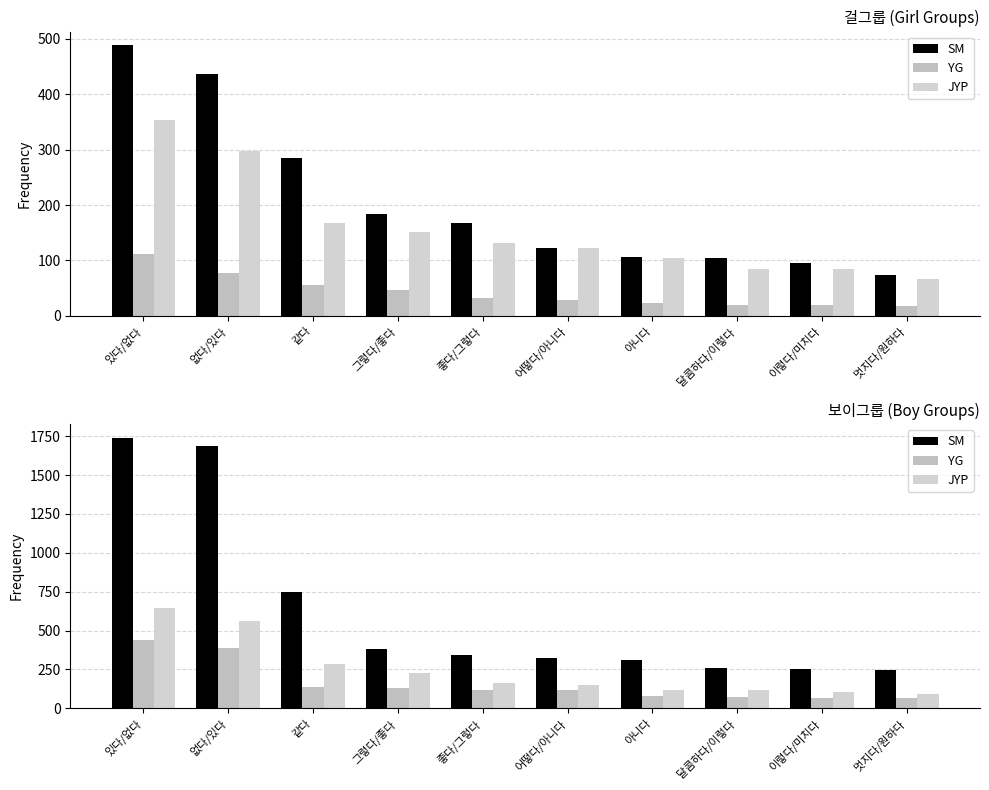

What is the label of the 2nd bar from the left?

없다/있다